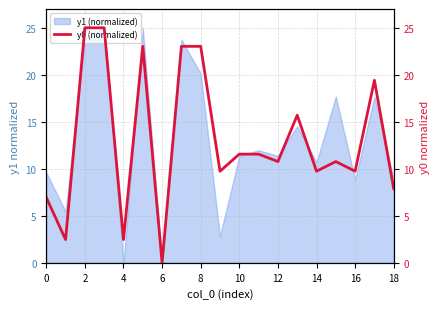

What is the value of the 9th point from the left?

23.0